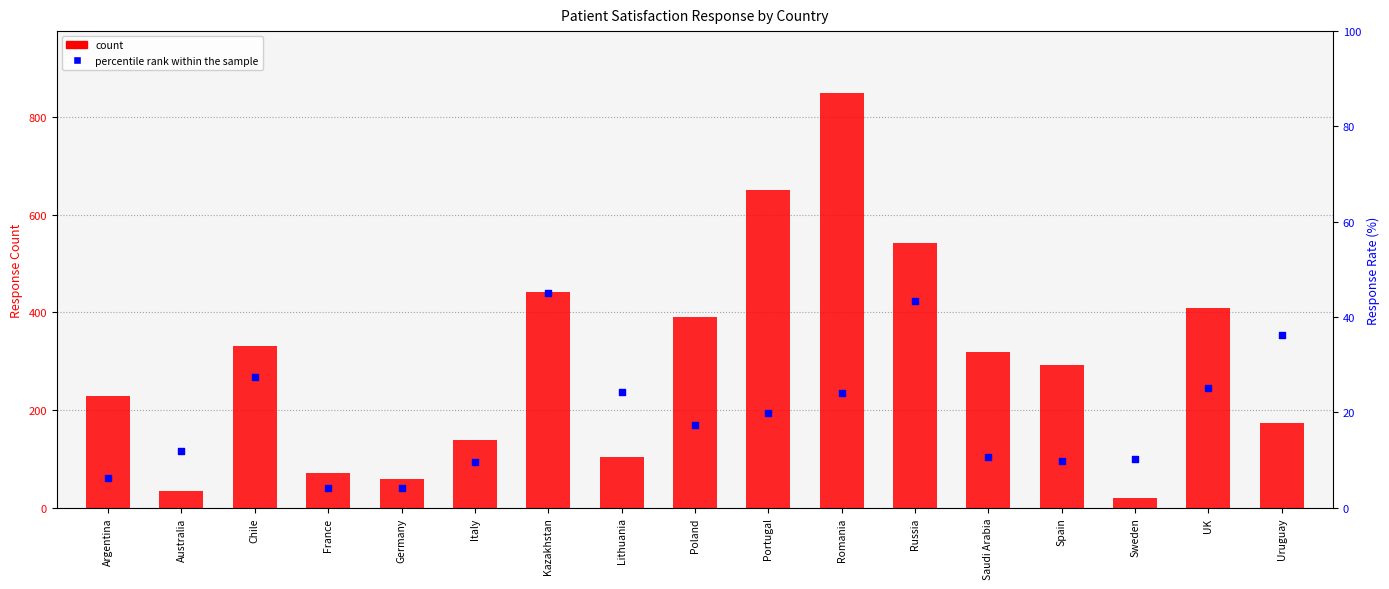

Which series has the widest spread of Y values?

count